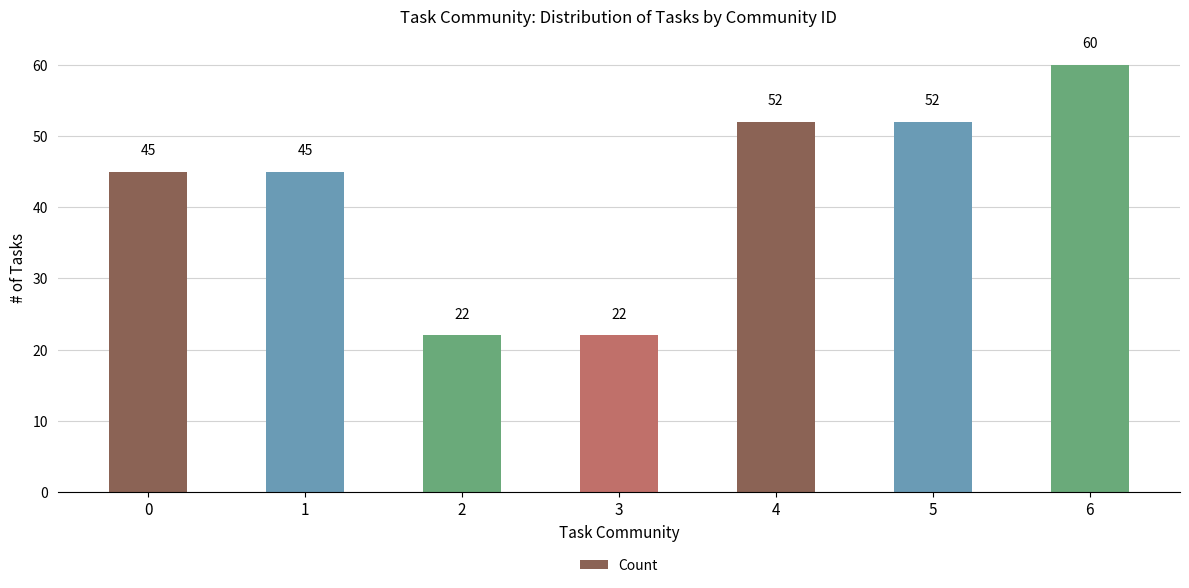

True or false: the data shows 22 at 2.

True